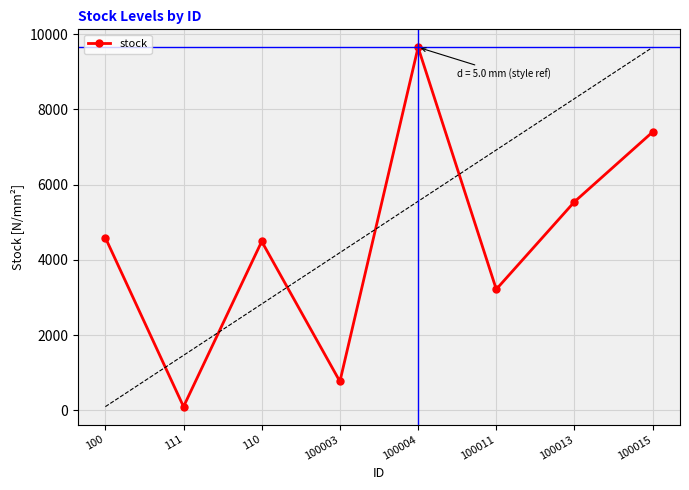

What is the value of the 7th point from the left?

5543